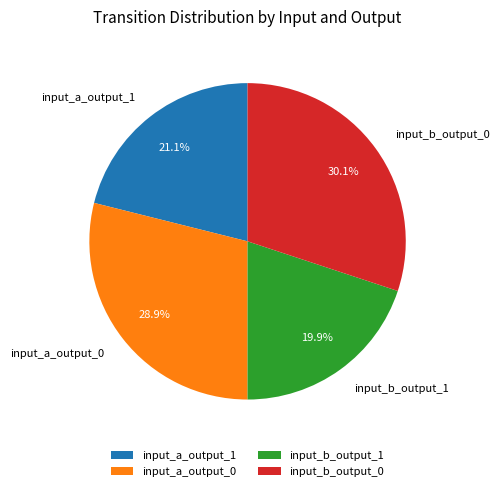

What is the smallest slice in the pie chart?

input_b_output_1